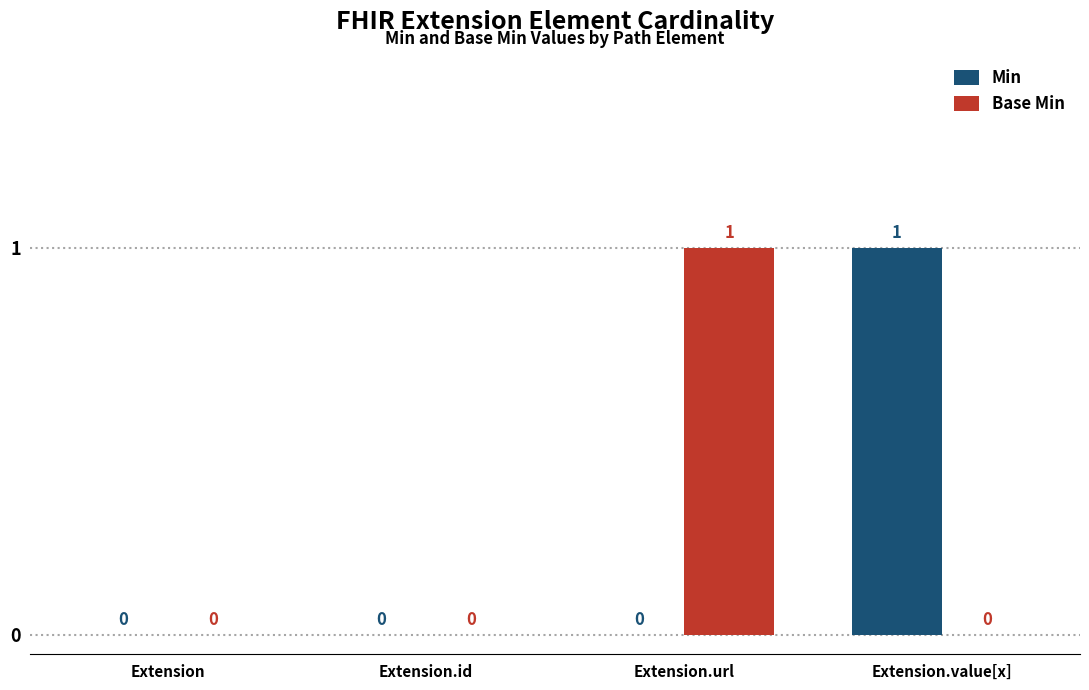

Between Extension and Extension.url, which series saw the biggest shift?

Base Min